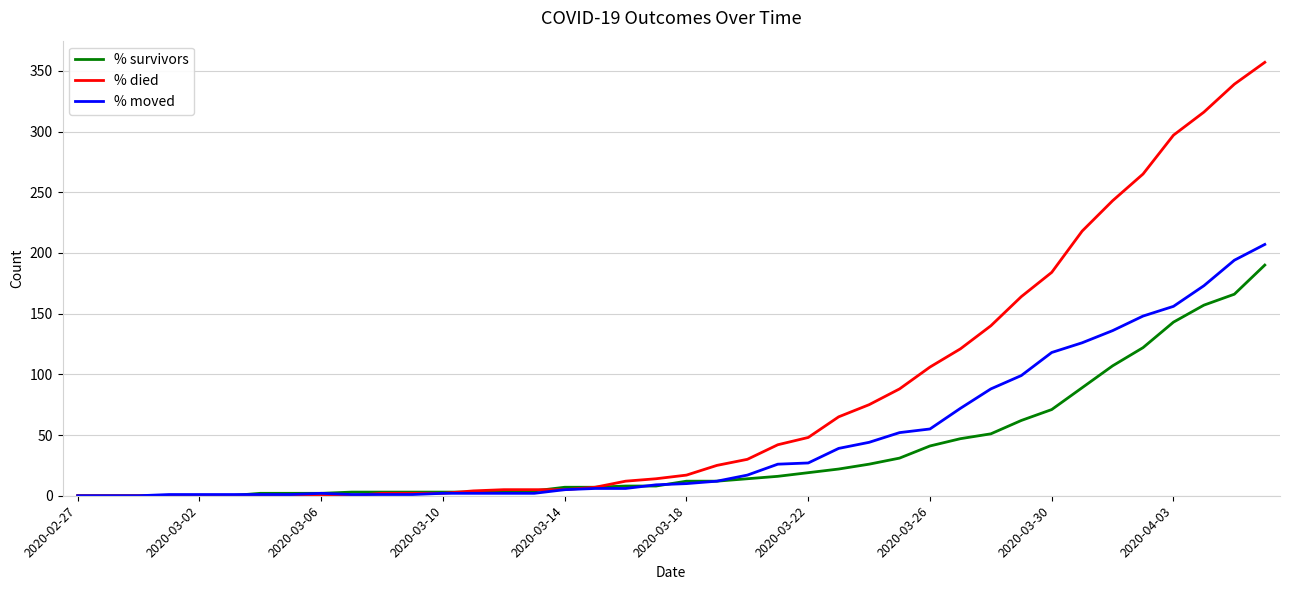

What is the greatest value displayed?

357